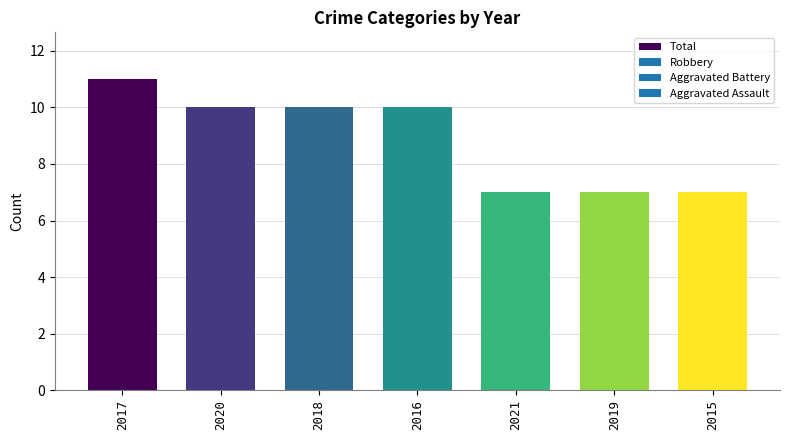

Are the bars grouped side by side (vs. stacked)?

No